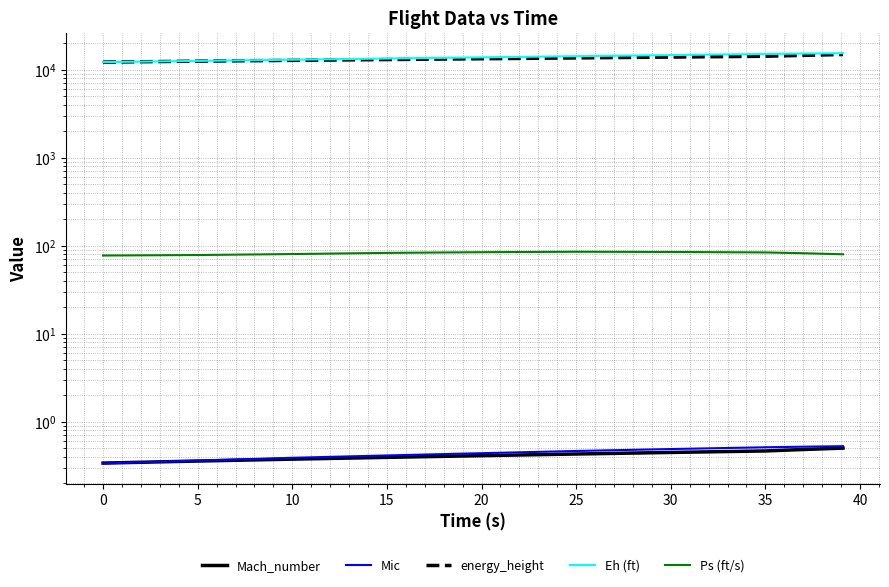

What is the label of the 4th point from the right?

30